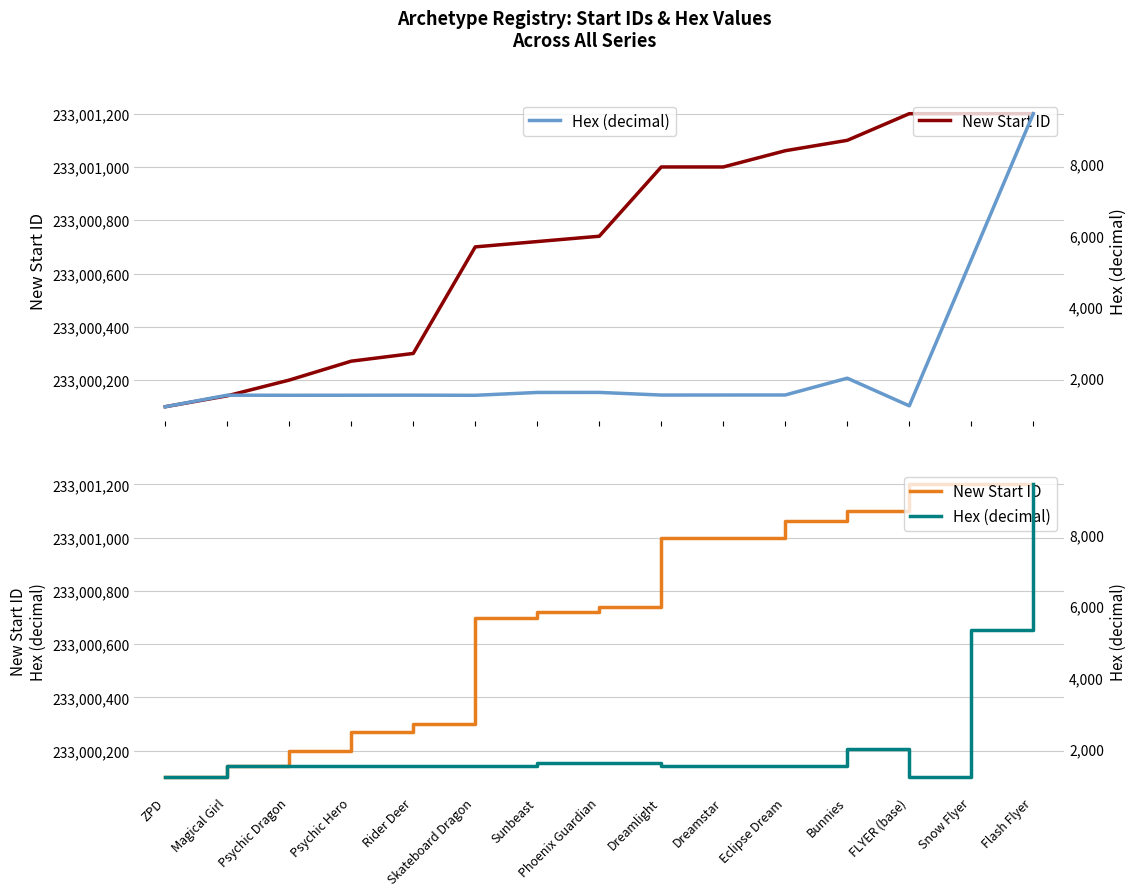

What is the minimum value shown in the chart?

1200